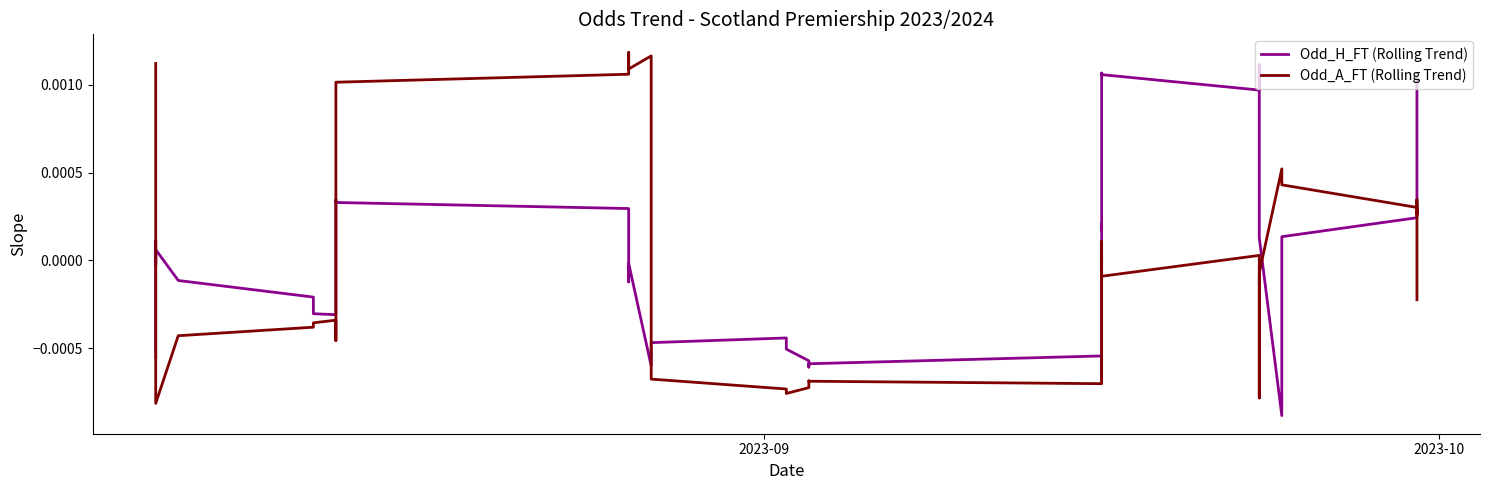

Is it true that Odd_A_FT (Rolling Trend) equals -0.0 at 21?

False